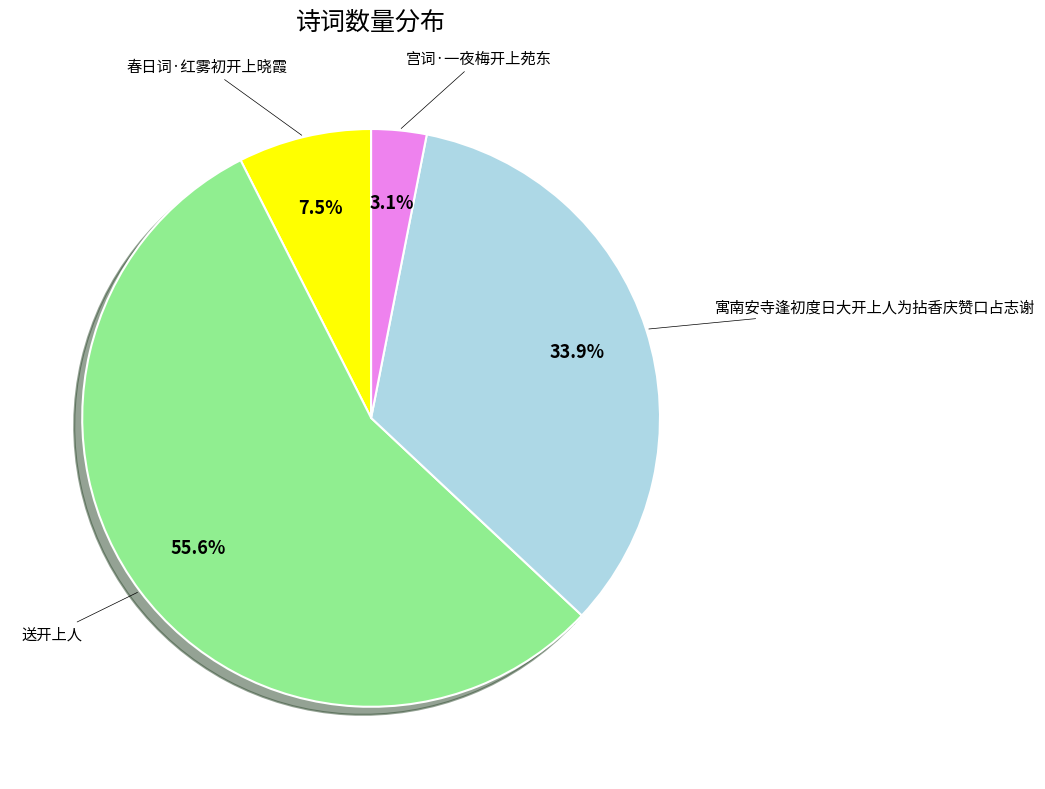

Is there any slice that represents more than half of the pie?

Yes